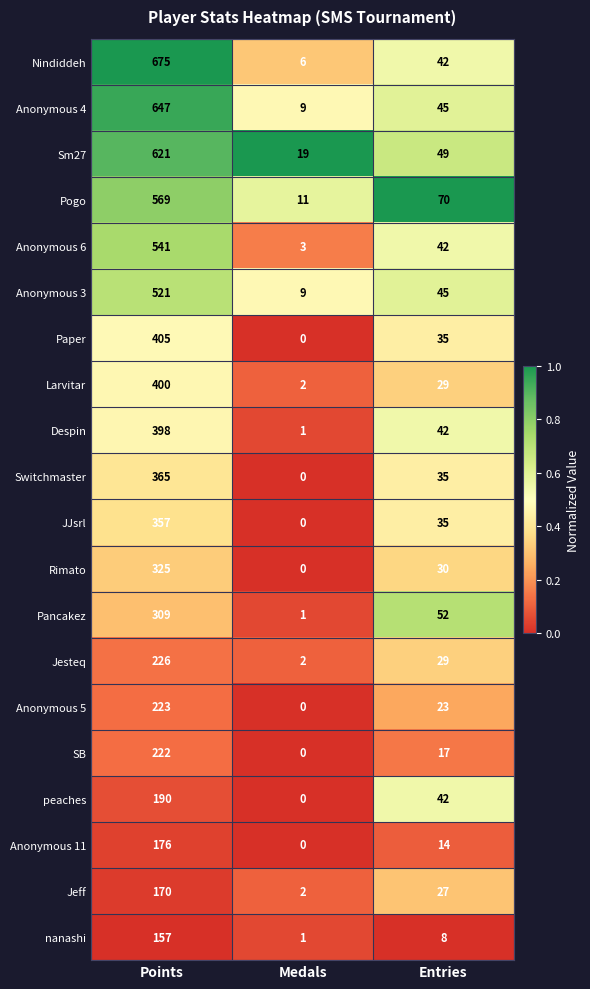

What is the average value of the Jesteq series?

86